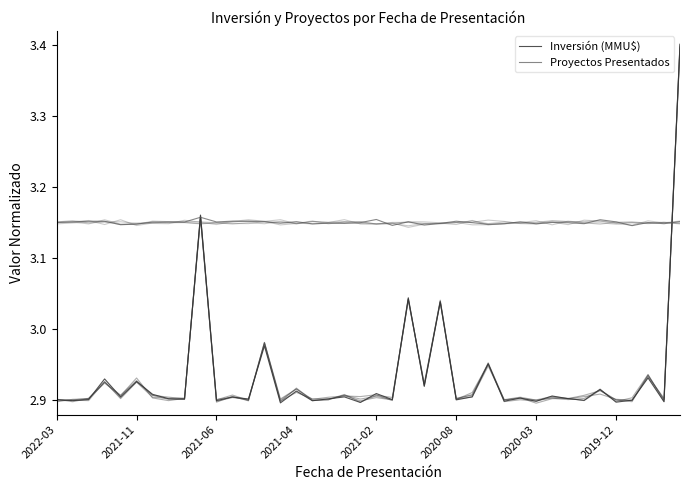

Which series ends up on top after the final intersection of Inversión (MMU$) and Proyectos Presentados?

Inversión (MMU$)